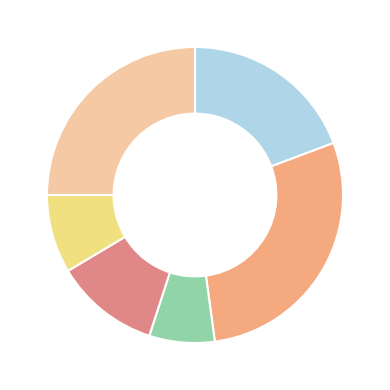

Count the number of slices in the pie.

6